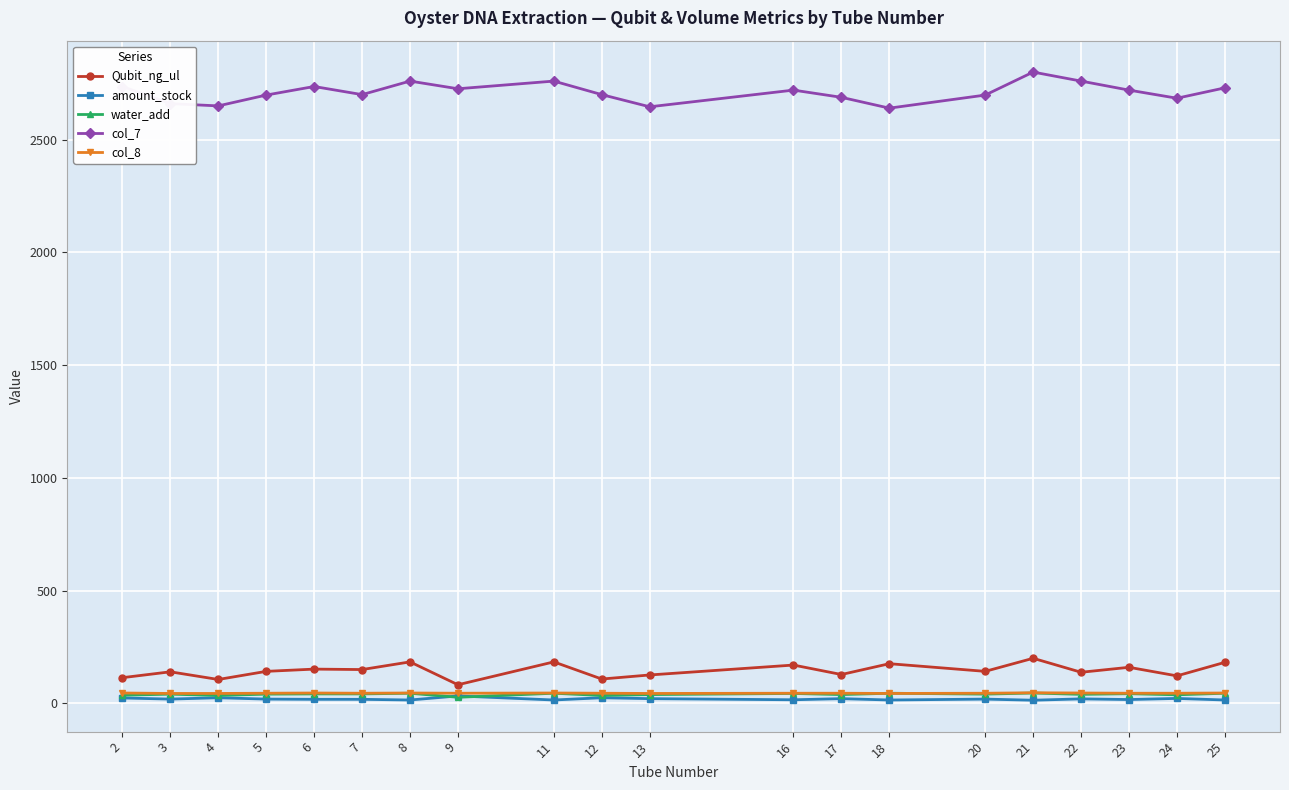

True or false: col_7 and water_add intersect in this chart.

False